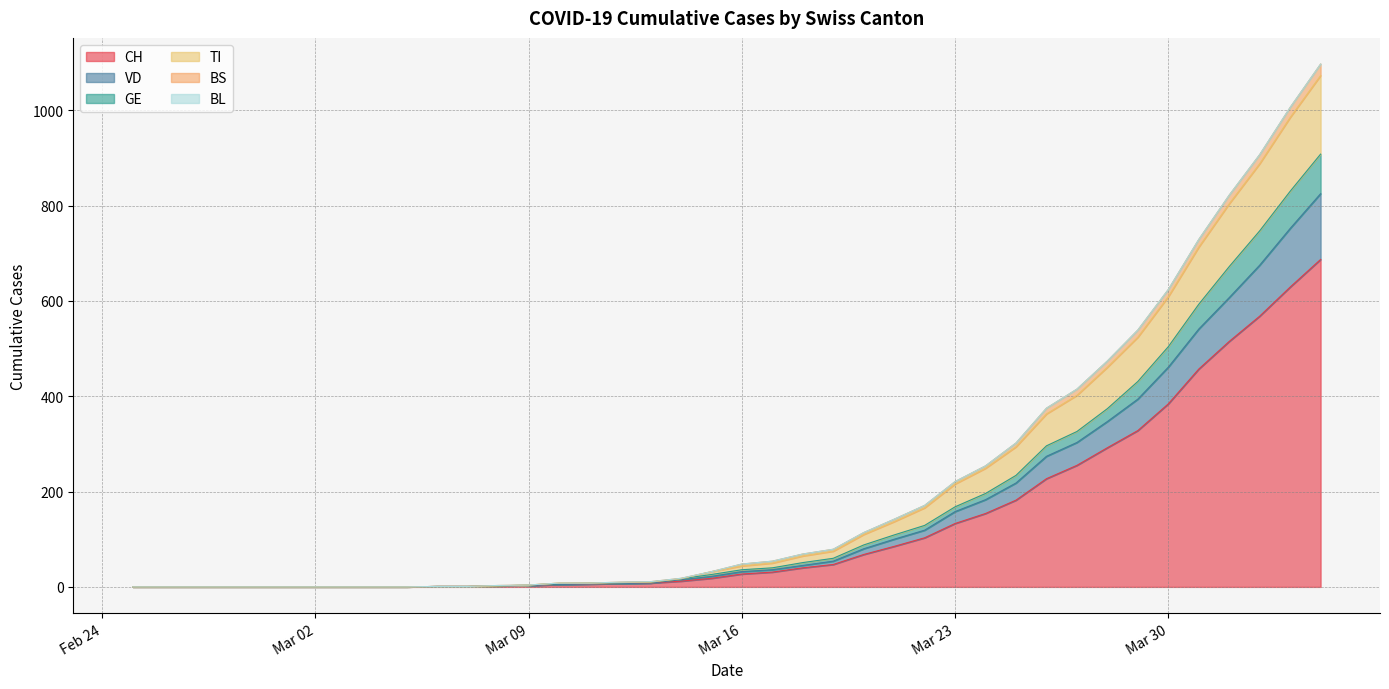

Does the chart have visible grid lines?

Yes